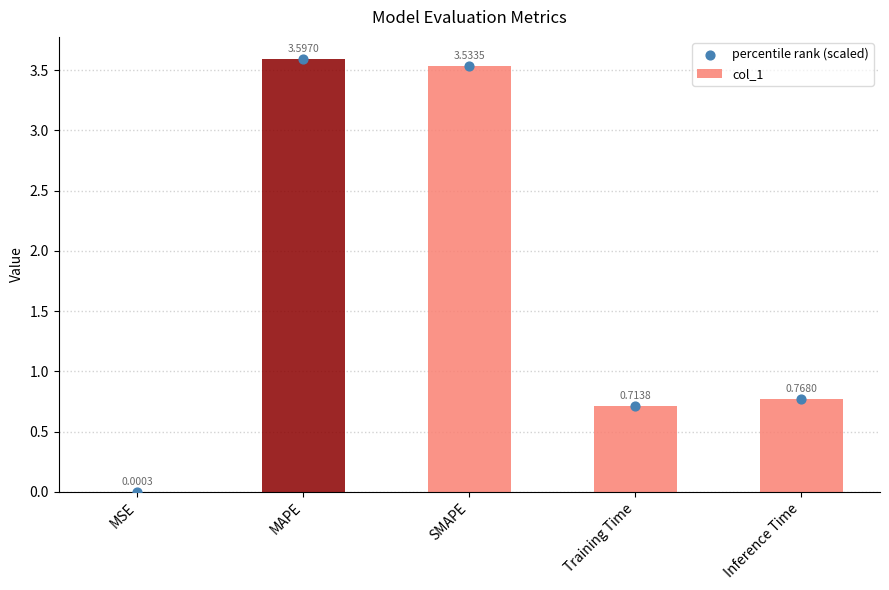

At how many categories does at least one series exceed 0?

5